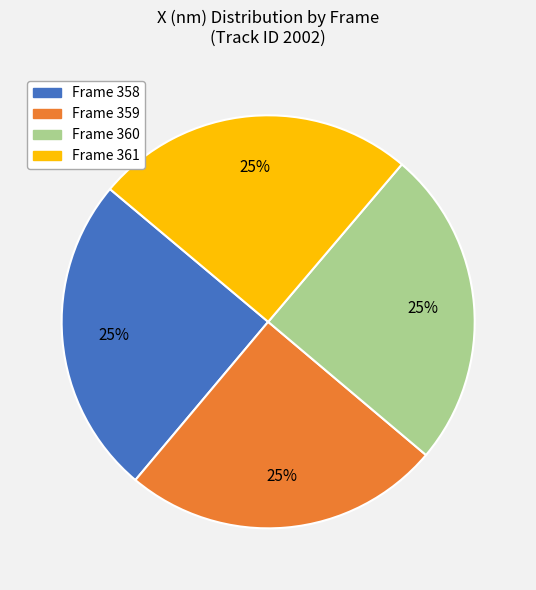

What percentage is the Frame 360 slice, to the nearest percent?

25%